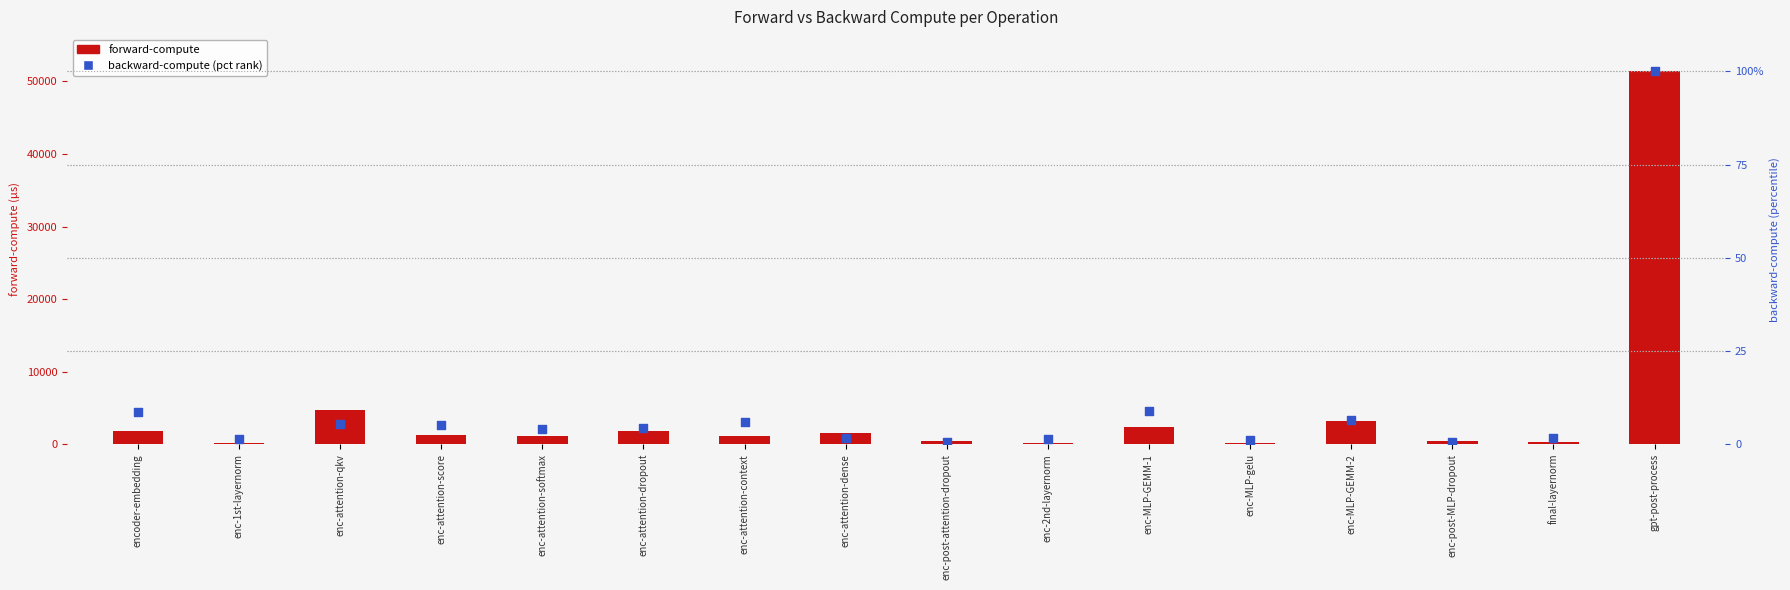

Is the value of backward-compute (pct rank) at enc-1st-layernorm greater than the value of forward-compute at enc-2nd-layernorm?

No